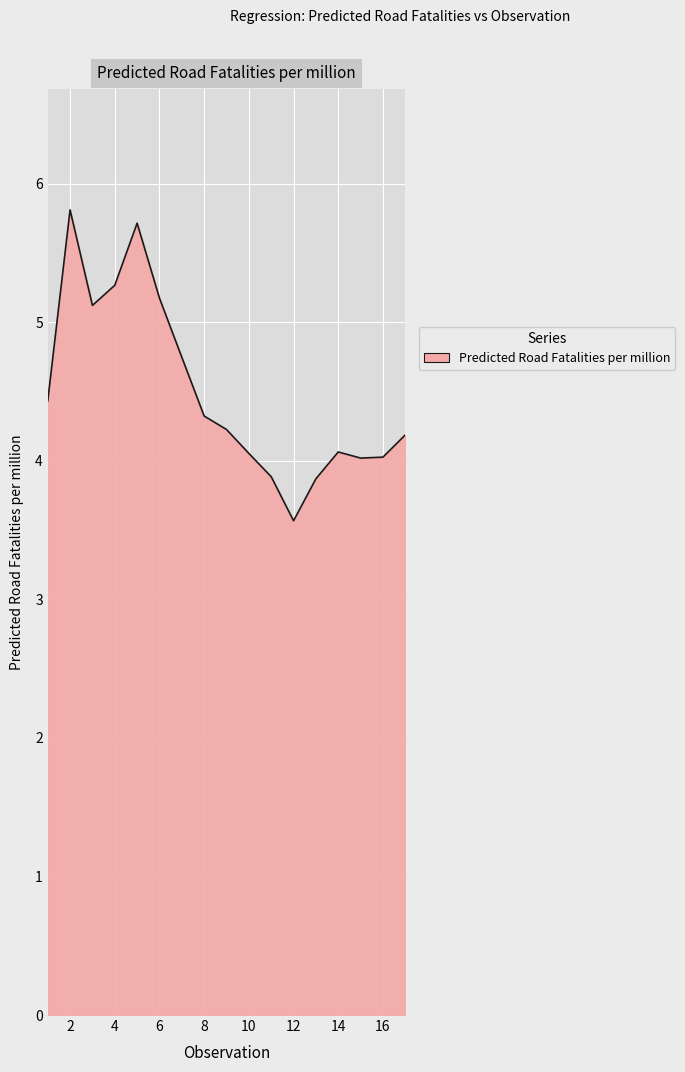

What is the difference between the maximum and minimum values?

2.2